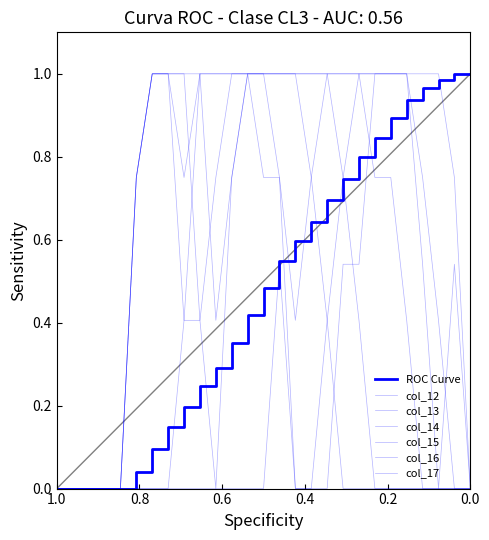

Is the value of col_16 at 3 greater than the value of col_15 at 12?

No